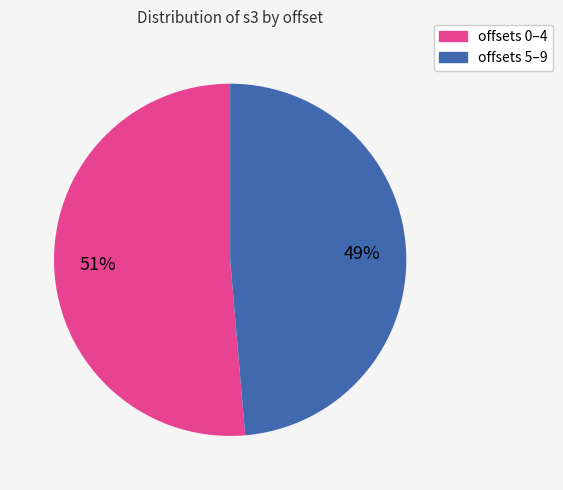

Is there a majority slice in this chart?

Yes